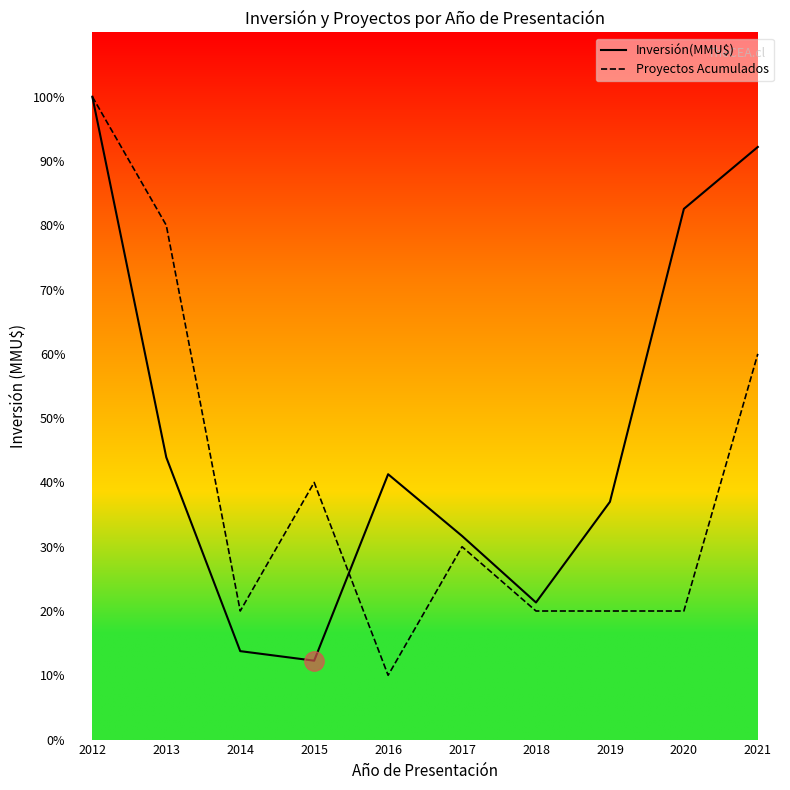

Between which two adjacent categories do Proyectos Acumulados and Inversión(MMU$) first intersect?

2015 and 2016